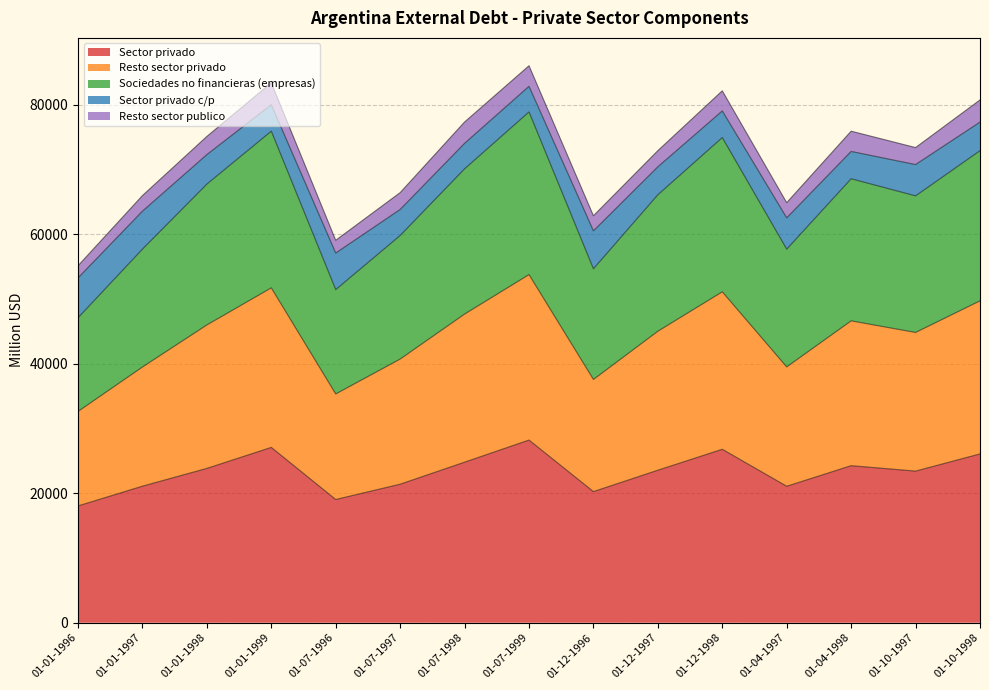

The value of Sector privado at 01-07-1997 is 21402. True or false?

True